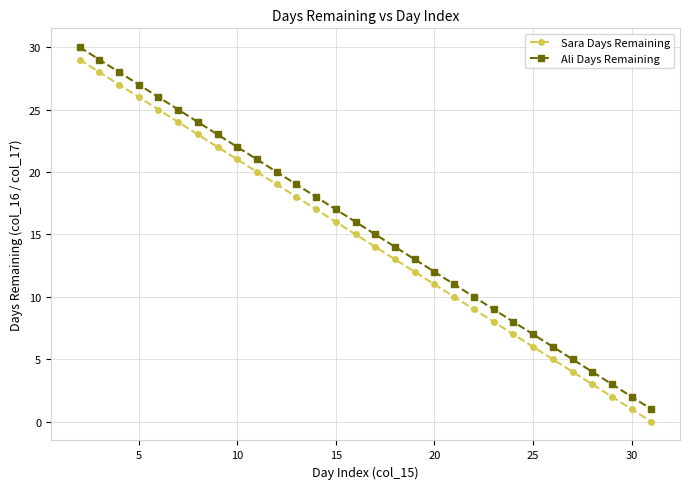

What is the maximum value shown in the chart?

30